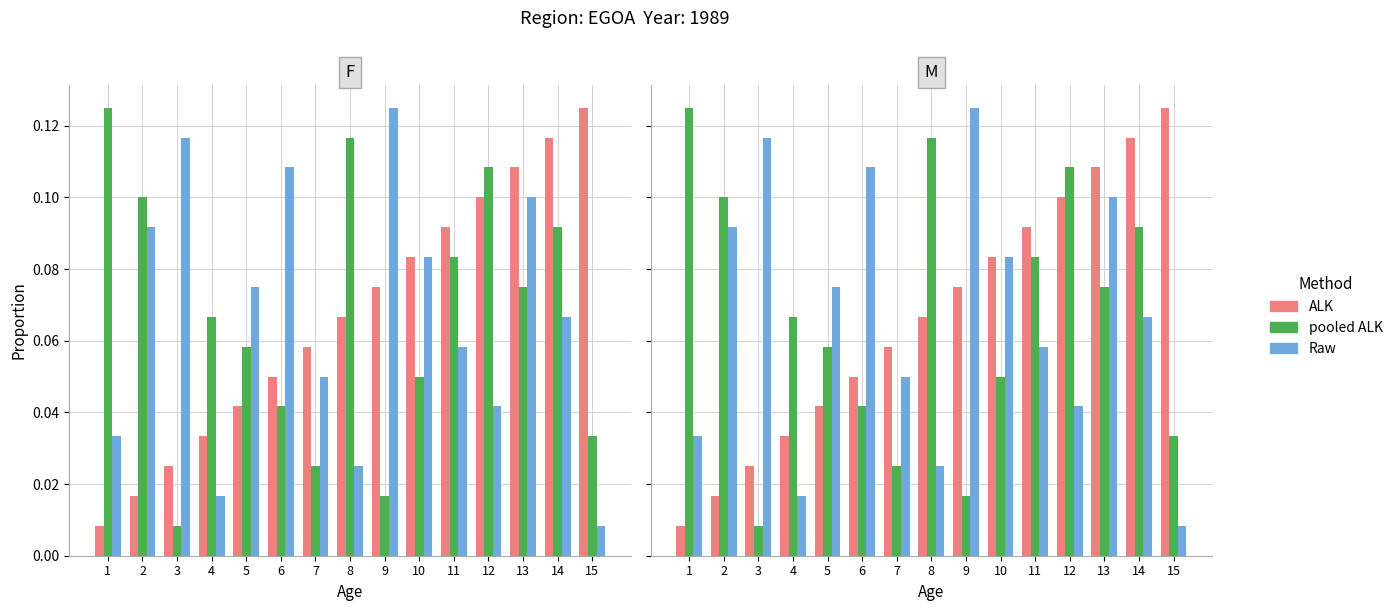

At which category does the chart reach its peak across all series?

15